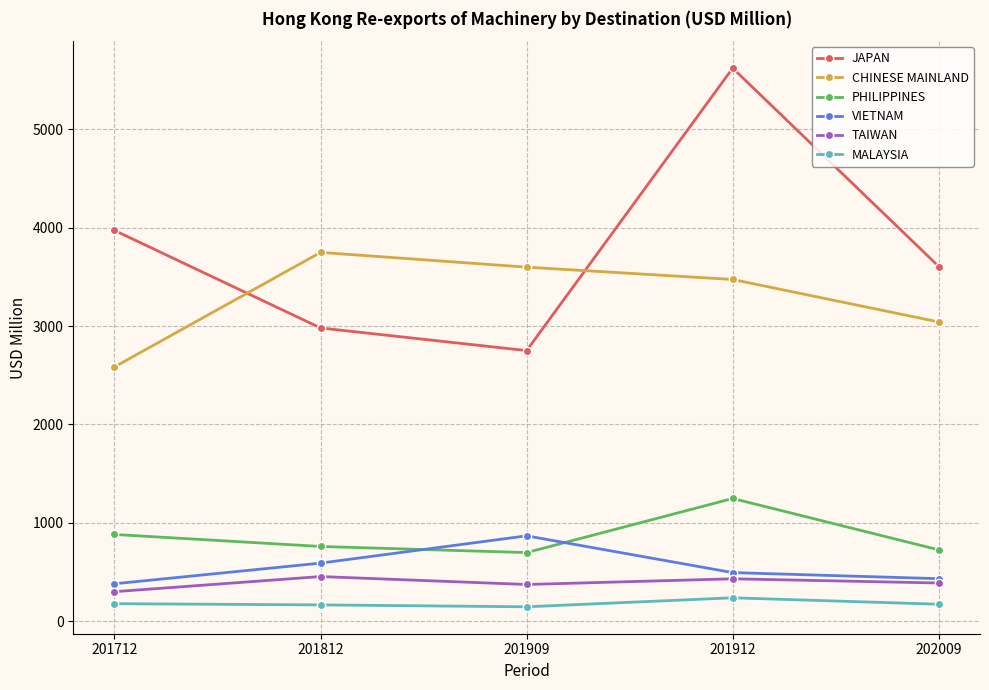

Which series has the largest range (max minus min)?

JAPAN